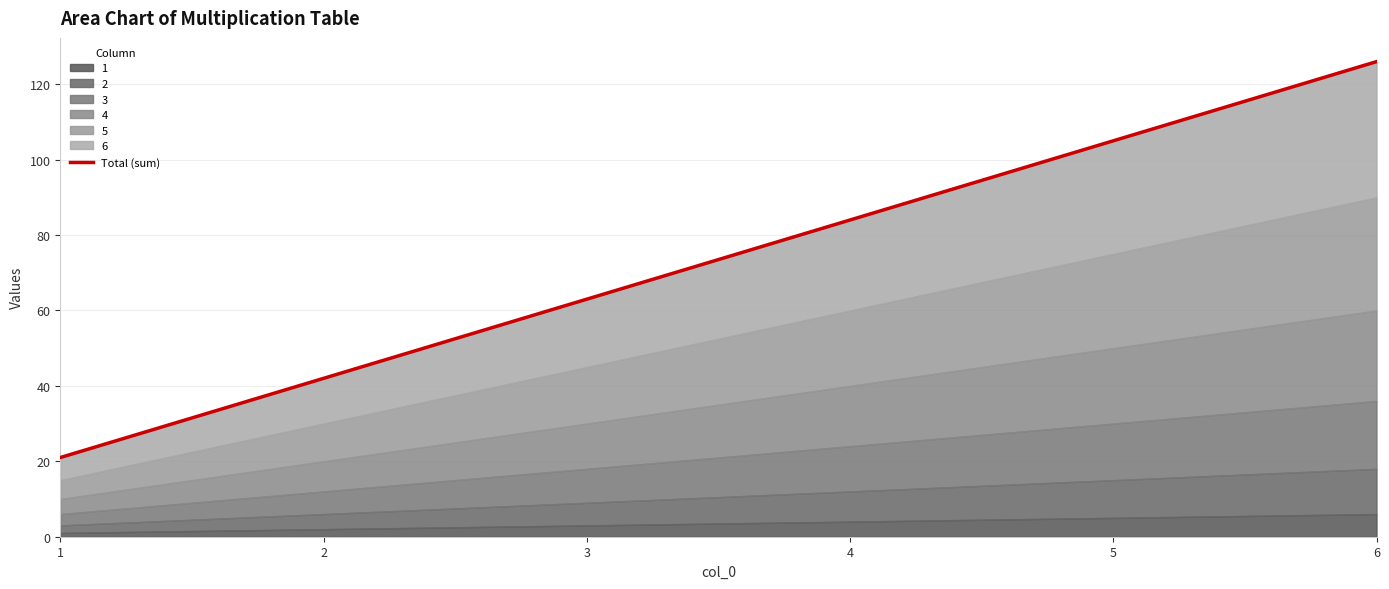

Count the values in the range 42 to 105.

4